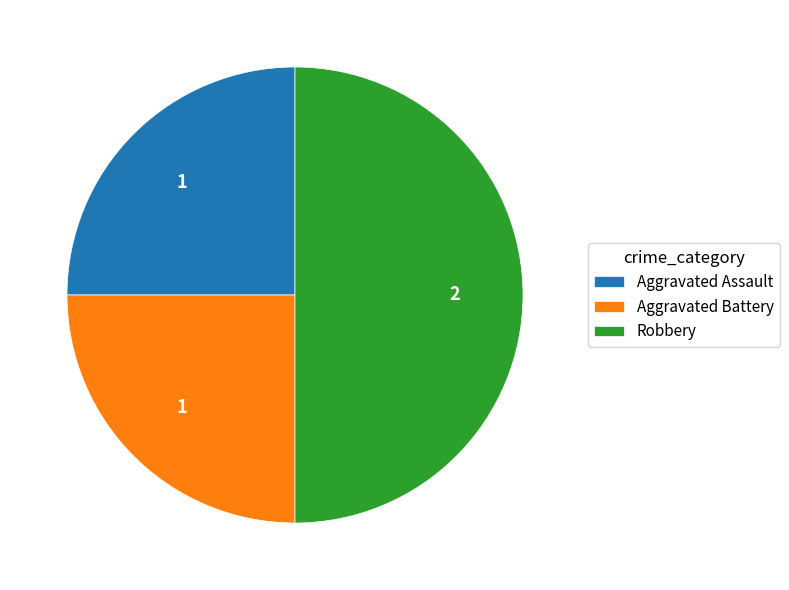

Does Aggravated Assault represent more than half of the total?

No